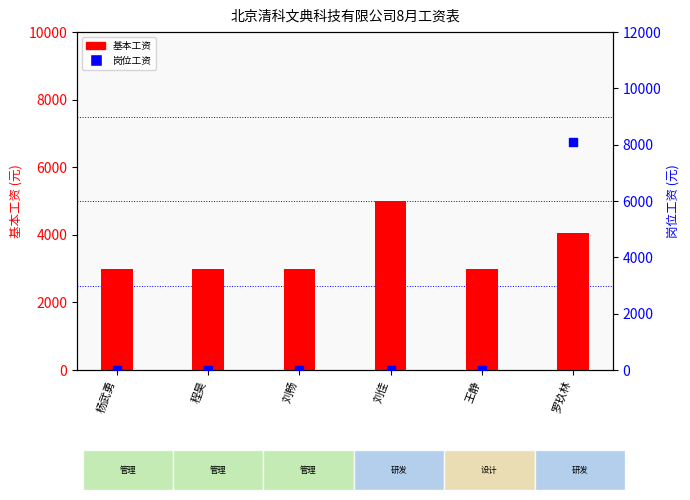

What are all the series names shown in the legend?

基本工资, 岗位工资